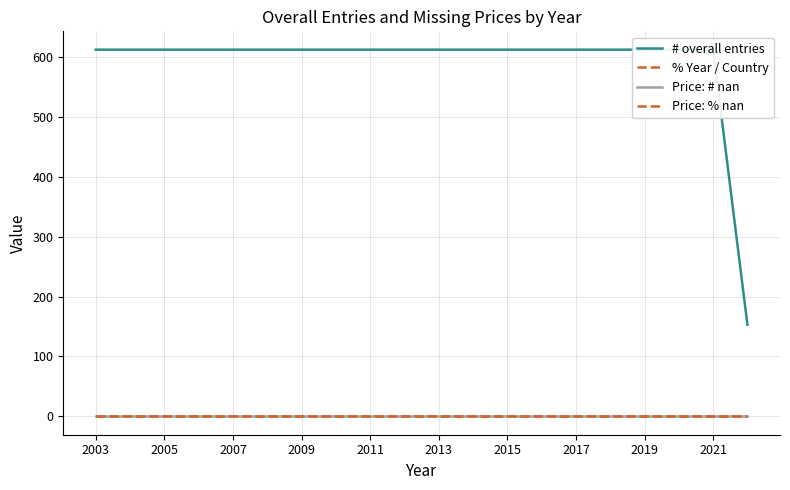

Is it true that Price: % nan equals 0.0 at 2003?

True